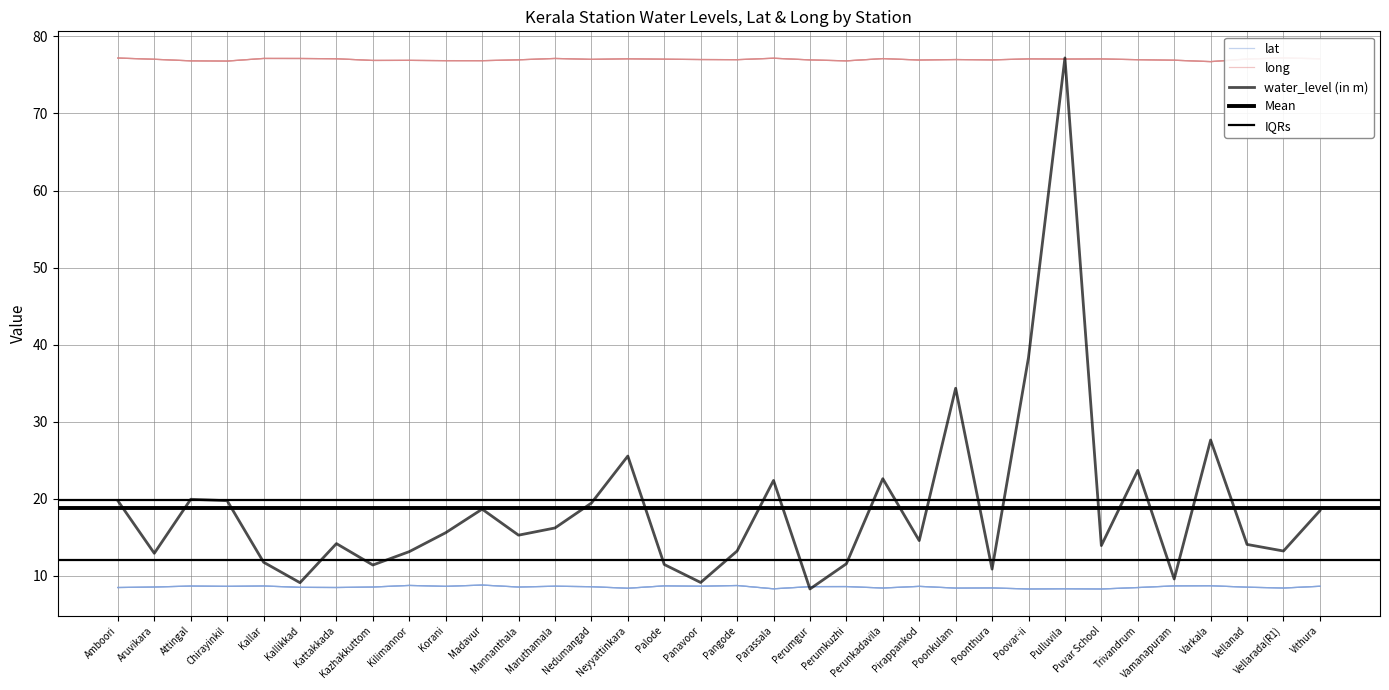

What is the approximate value of water_level (in m) at Neyyattinkara?

25.6